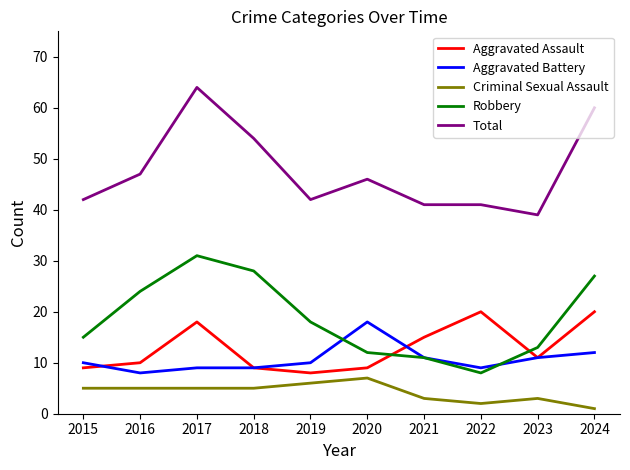

What is the difference between the Criminal Sexual Assault values at 2016 and 2022?

3